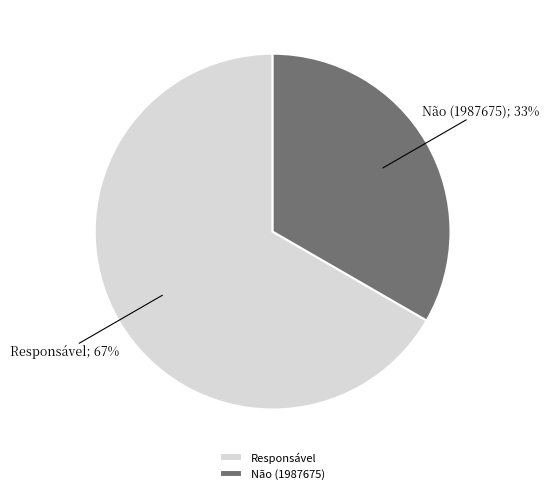

Is the sum of Responsável and Não (1987675) greater than half?

Yes